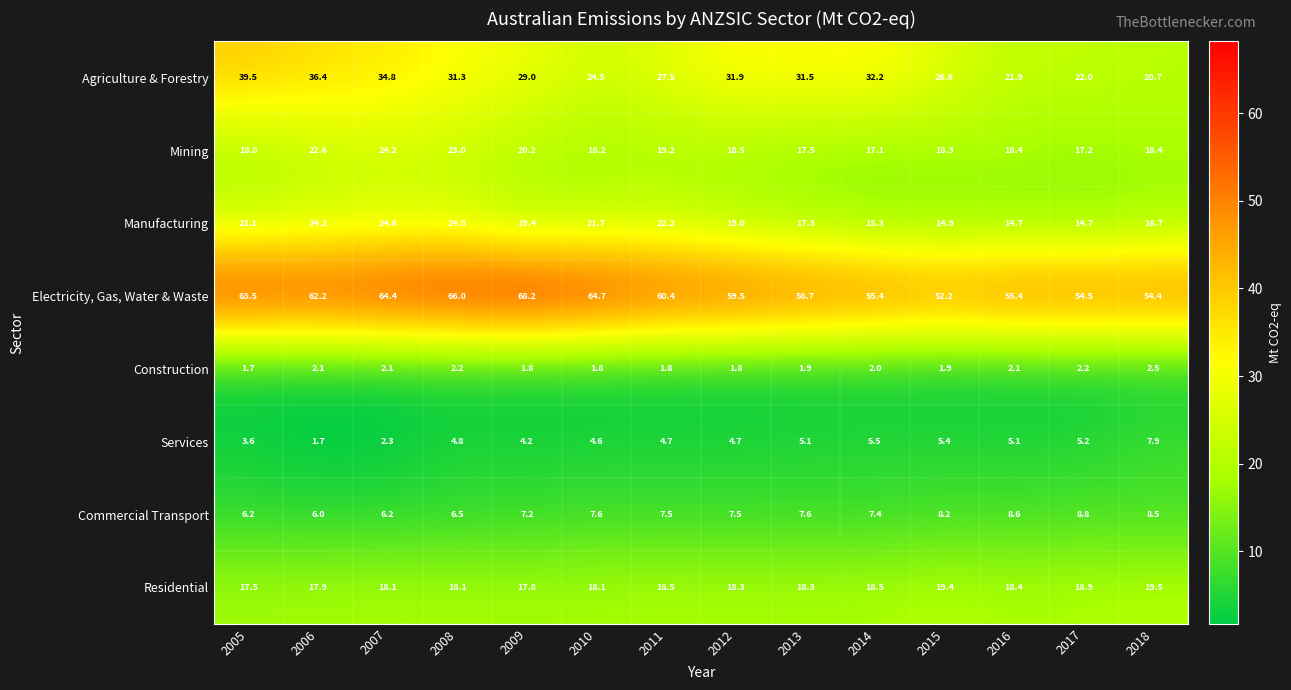

Which series has the largest range (max minus min)?

Agriculture & Forestry